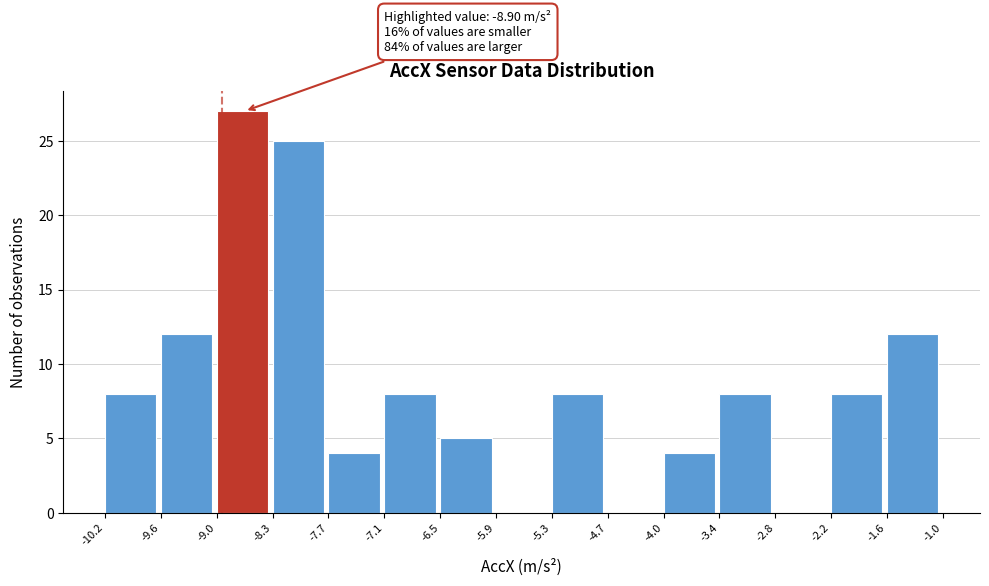

Over which range of the x-axis is the bar tallest?

-9.0 to -8.3